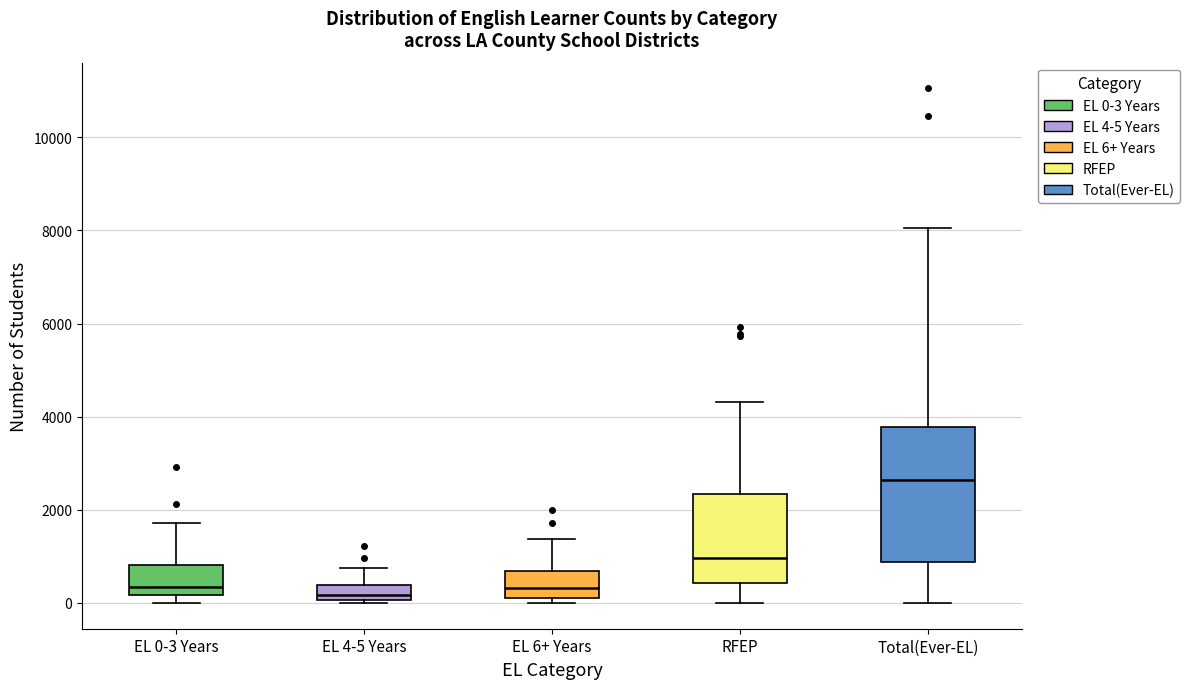

Which box has the highest median line?

Total(Ever-EL)